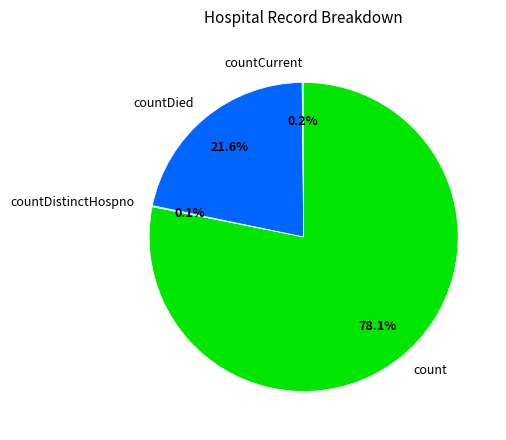

What percentage is the count slice, to the nearest percent?

78%